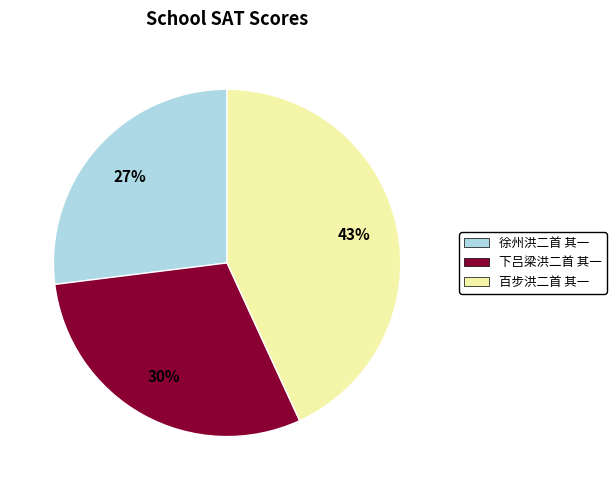

Rank the categories by value from highest to lowest.

百步洪二首 其一, 下吕梁洪二首 其一, 徐州洪二首 其一